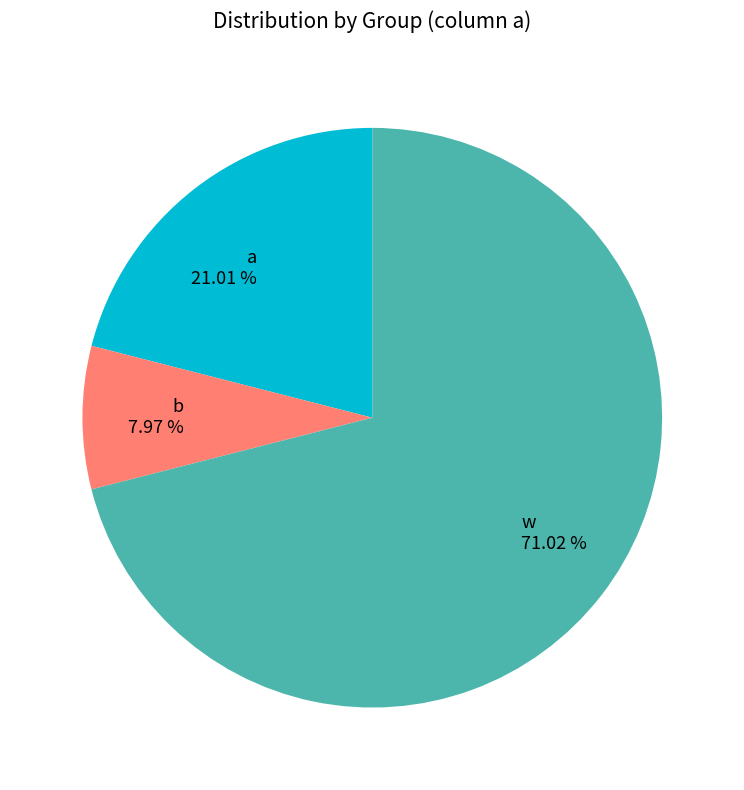

To the nearest percent, what is the difference between the largest and smallest slice percentages?

63%